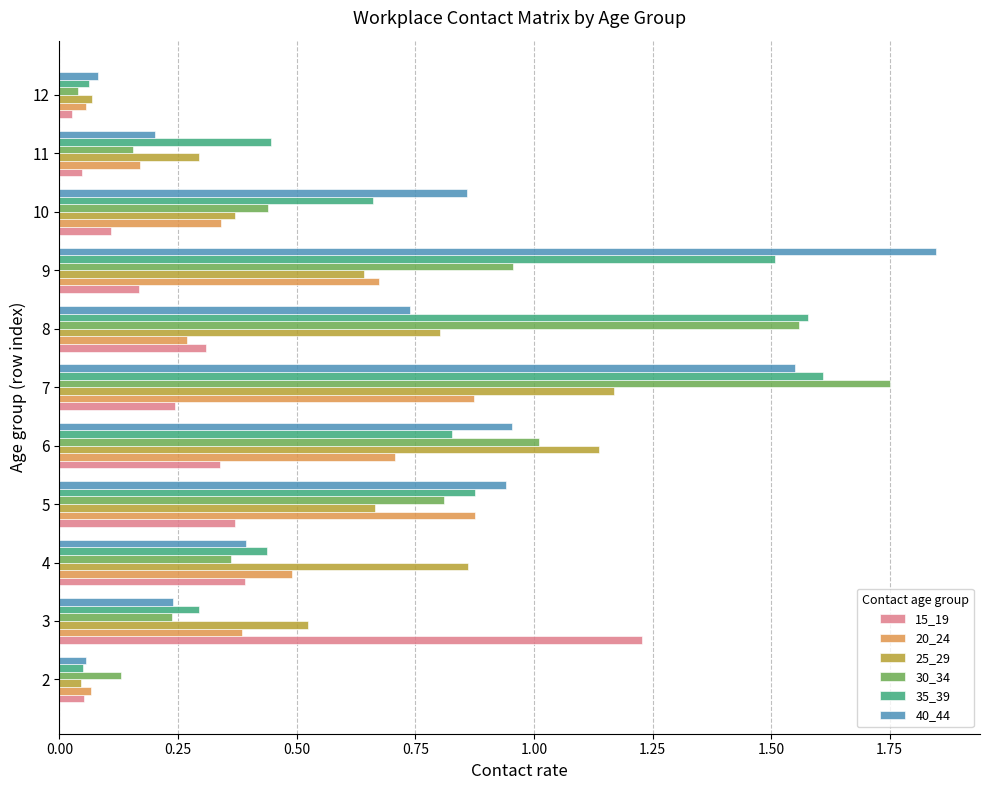

How many categories are shown in the chart?

11